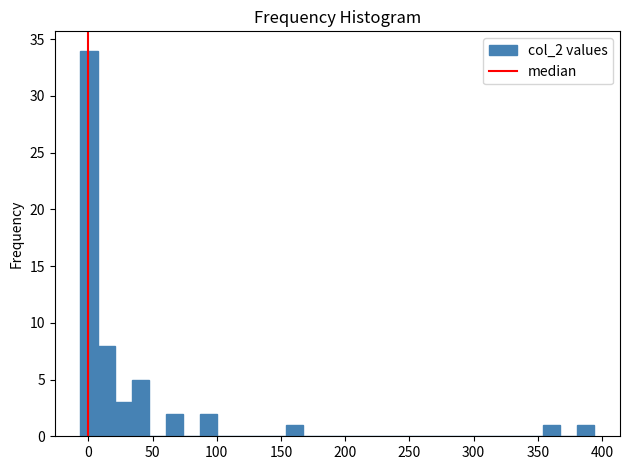

Read against the x-axis, roughly where is the centre of the tallest bar?

0